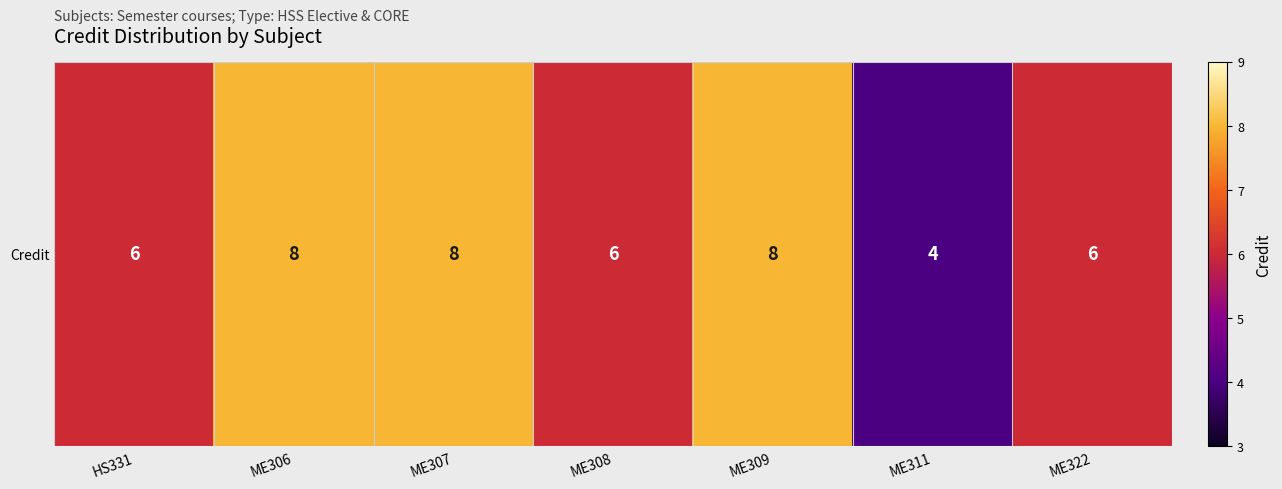

How many values are below 6?

1